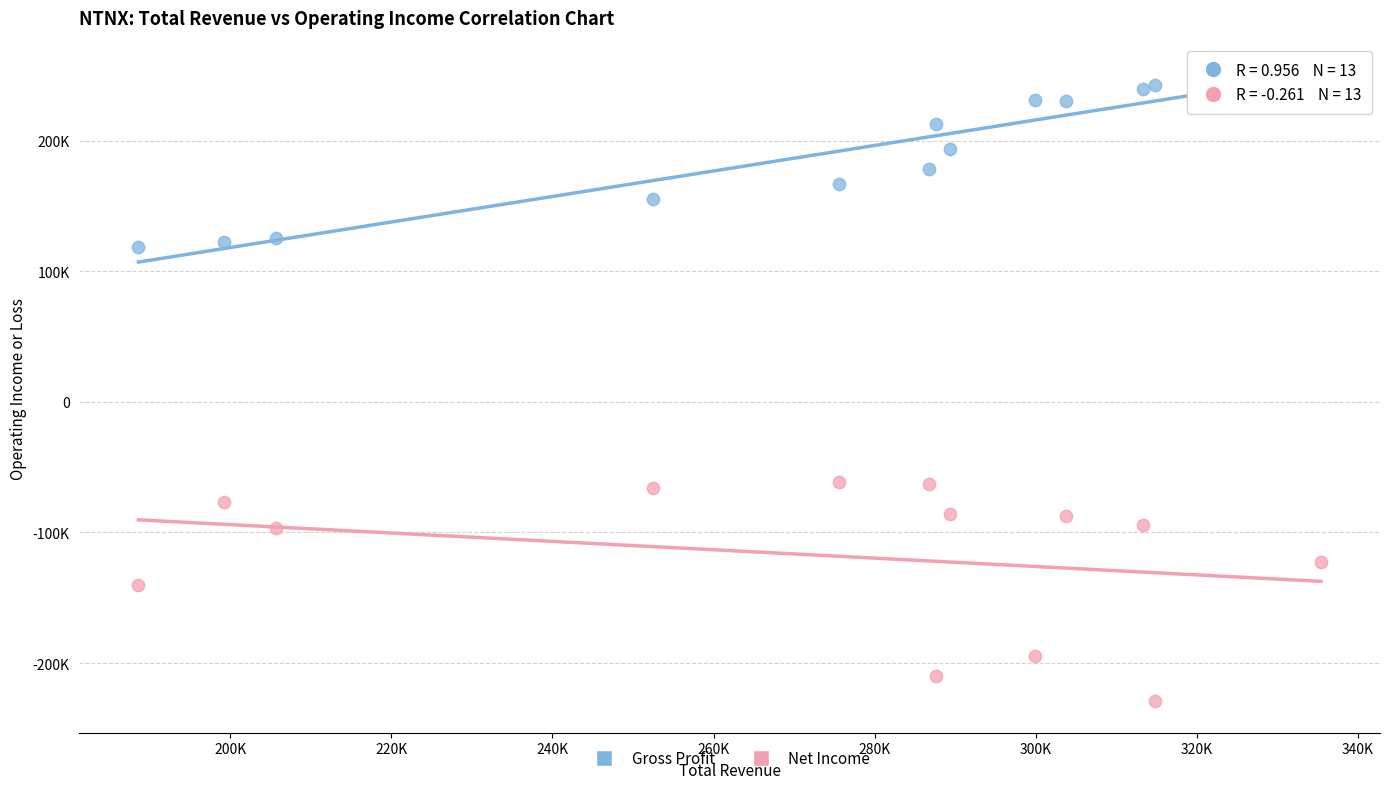

Which series reaches the maximum Y coordinate?

Gross Profit